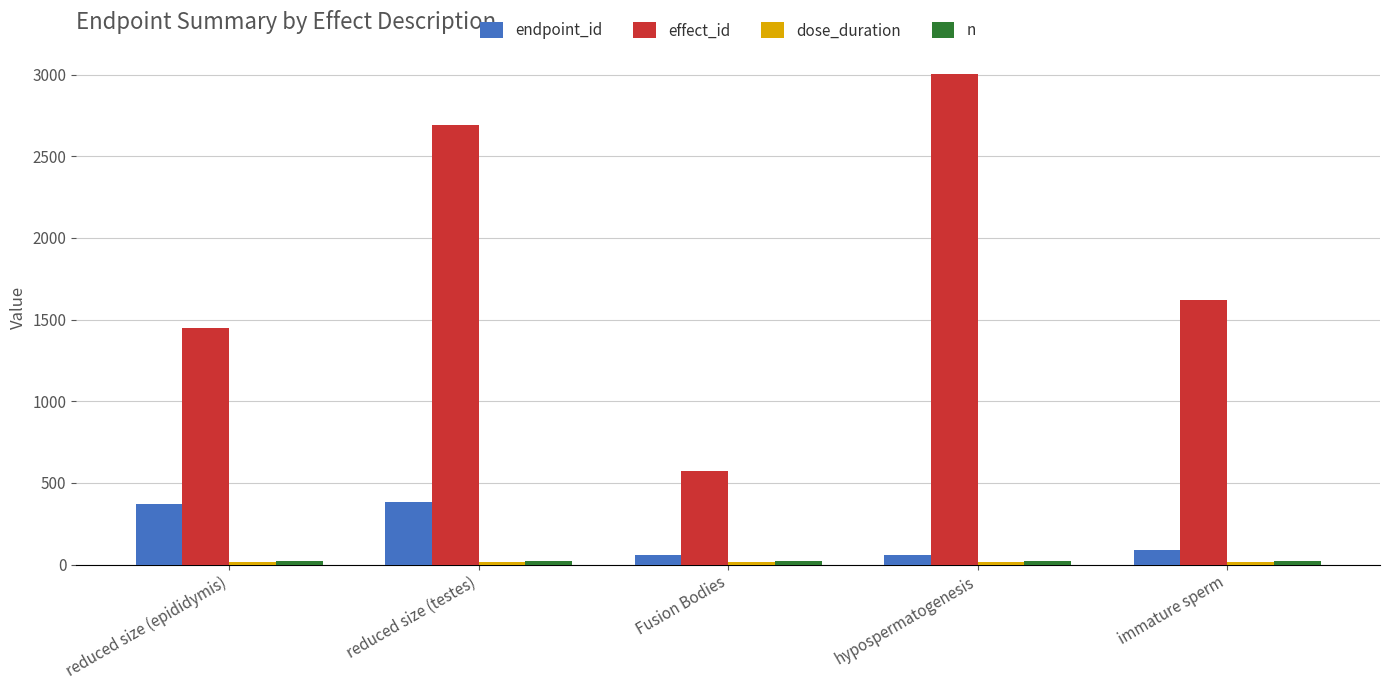

What is the sum of all effect_id values?

9341